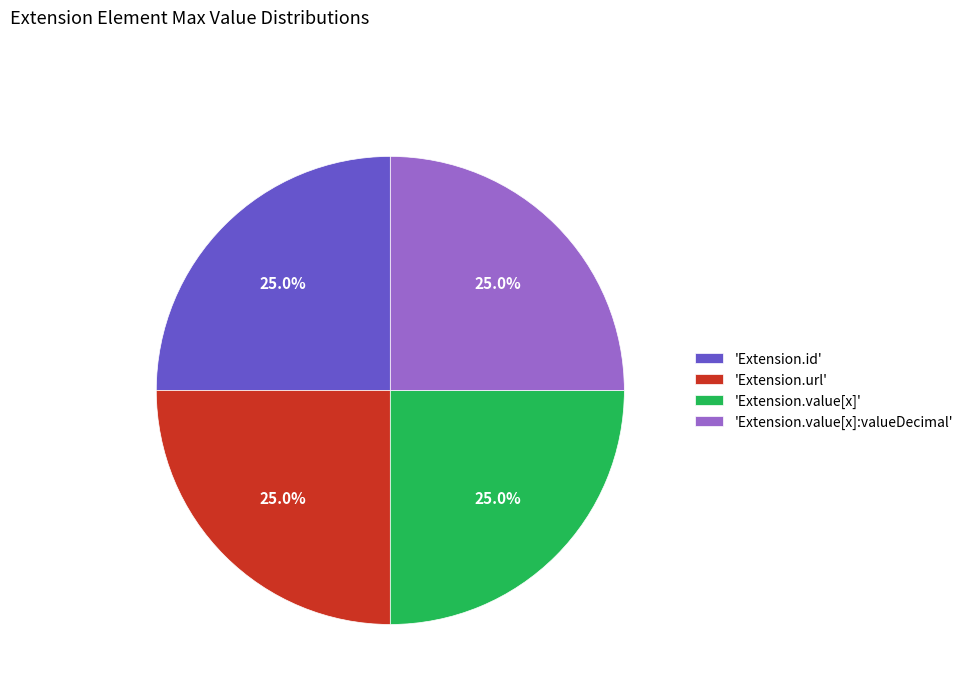

Is there a majority slice in this chart?

No